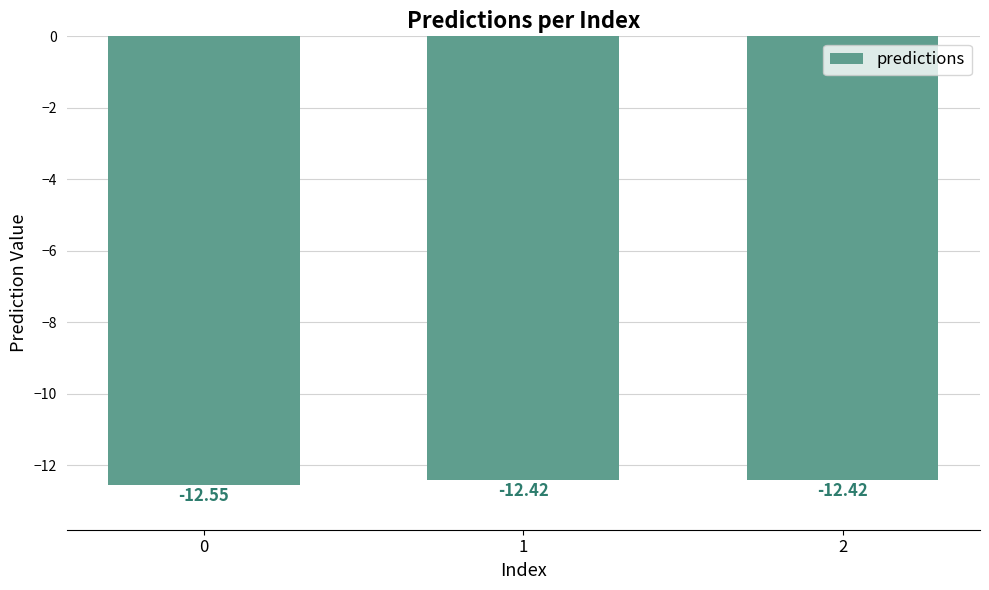

What is the change in value from 0 to 1?

+0.1